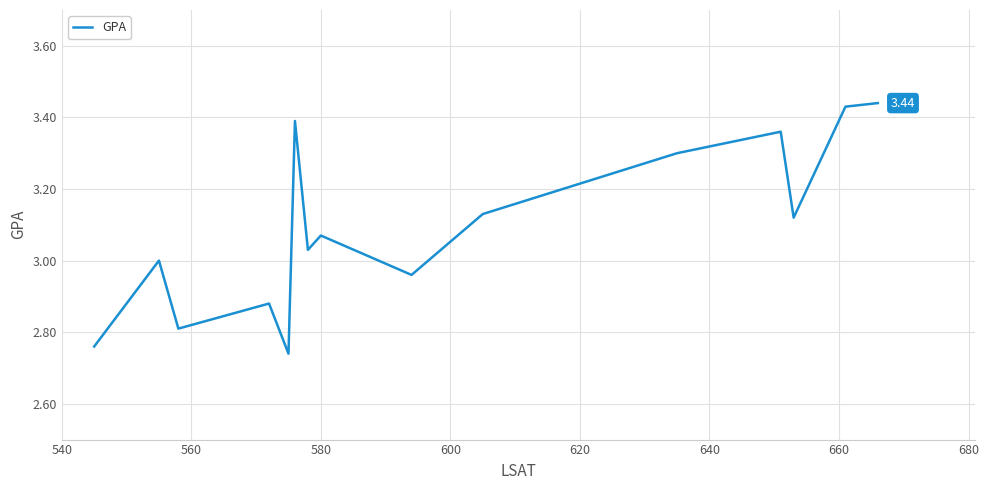

How many lines are shown in the chart?

1